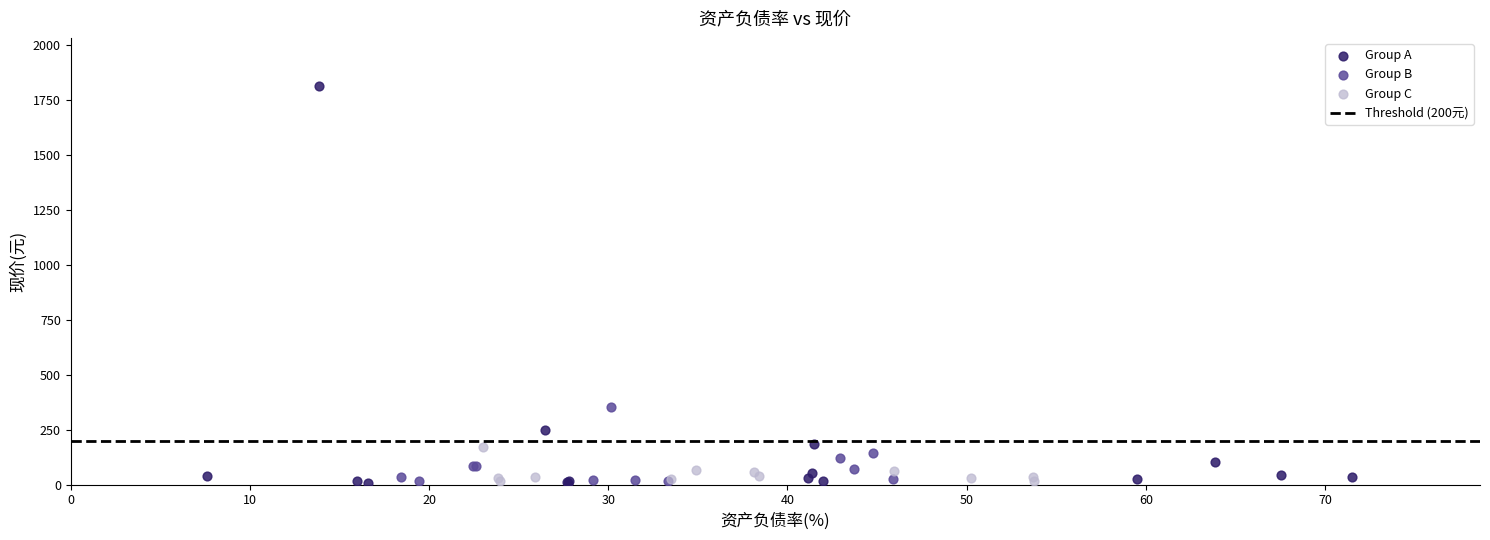

Which series contains the highest Y value?

Group A